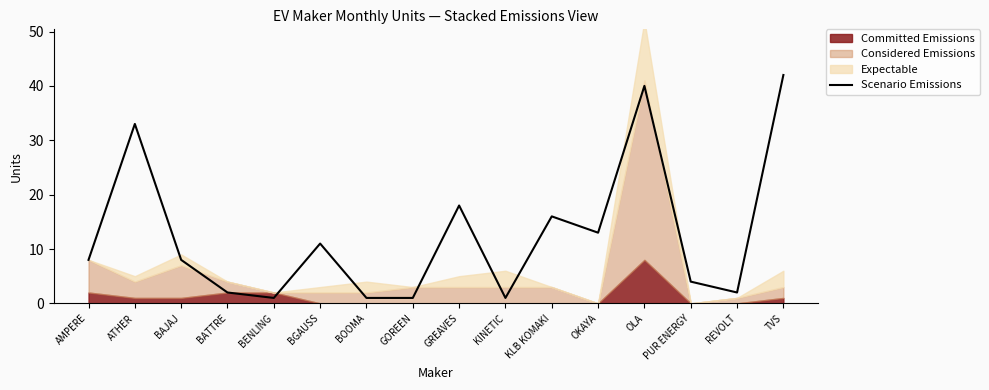

Reading right to left, extract all data points from this chart.

42	2	4	40	13	16	1	18	1	1	11	1	2	8	33	8